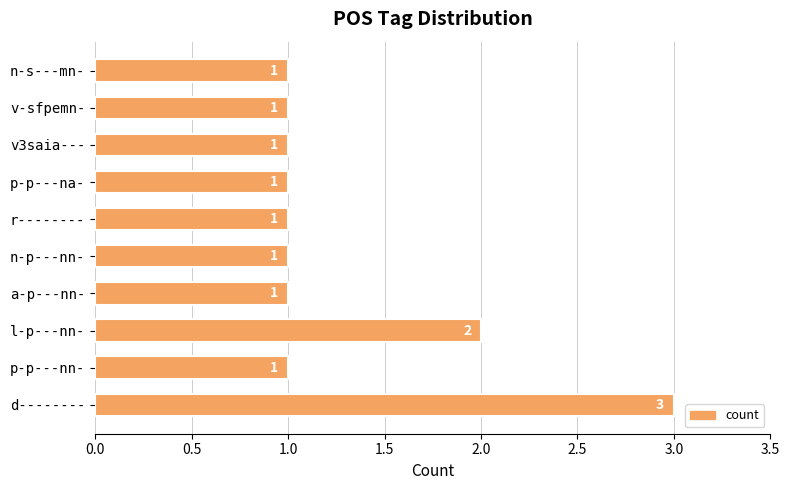

Is it true that the value at v3saia--- is 1?

True